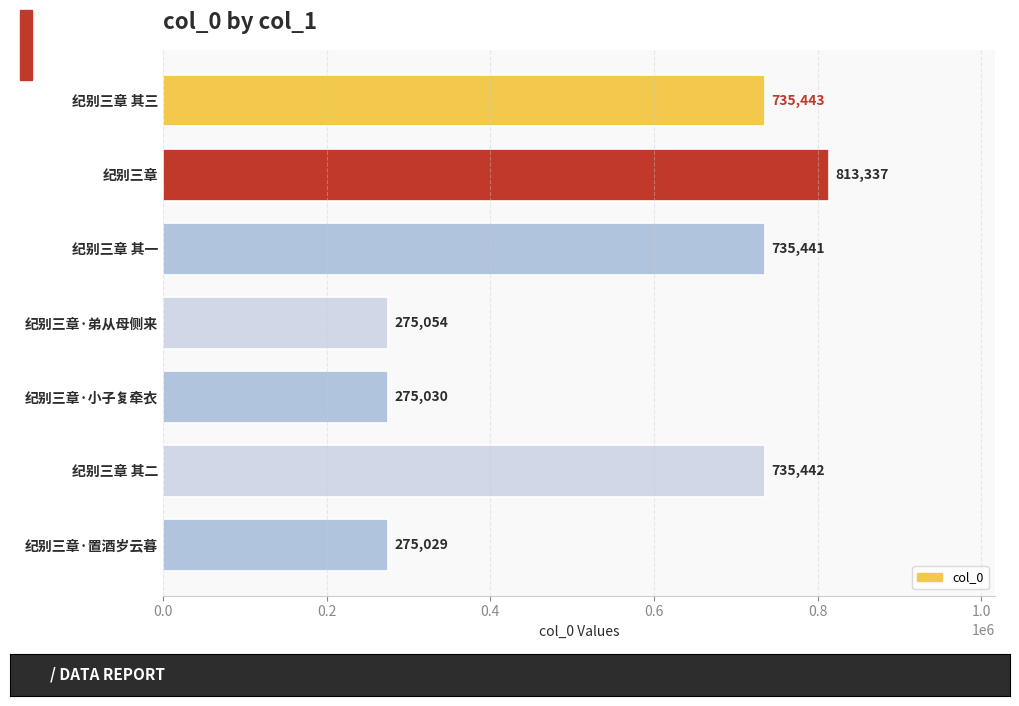

Reading top to bottom, list all the values displayed in this chart.

735443	813337	735441	275054	275030	735442	275029